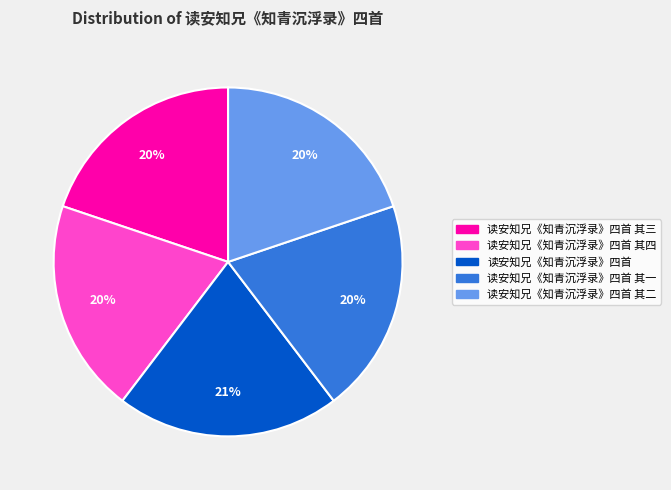

Does any single category account for the majority?

No